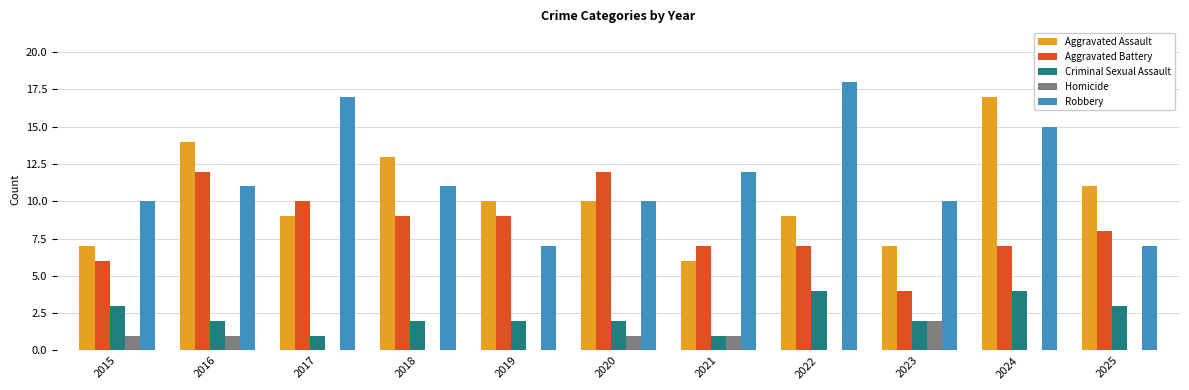

The value of Aggravated Assault at 2022 is 9. True or false?

True